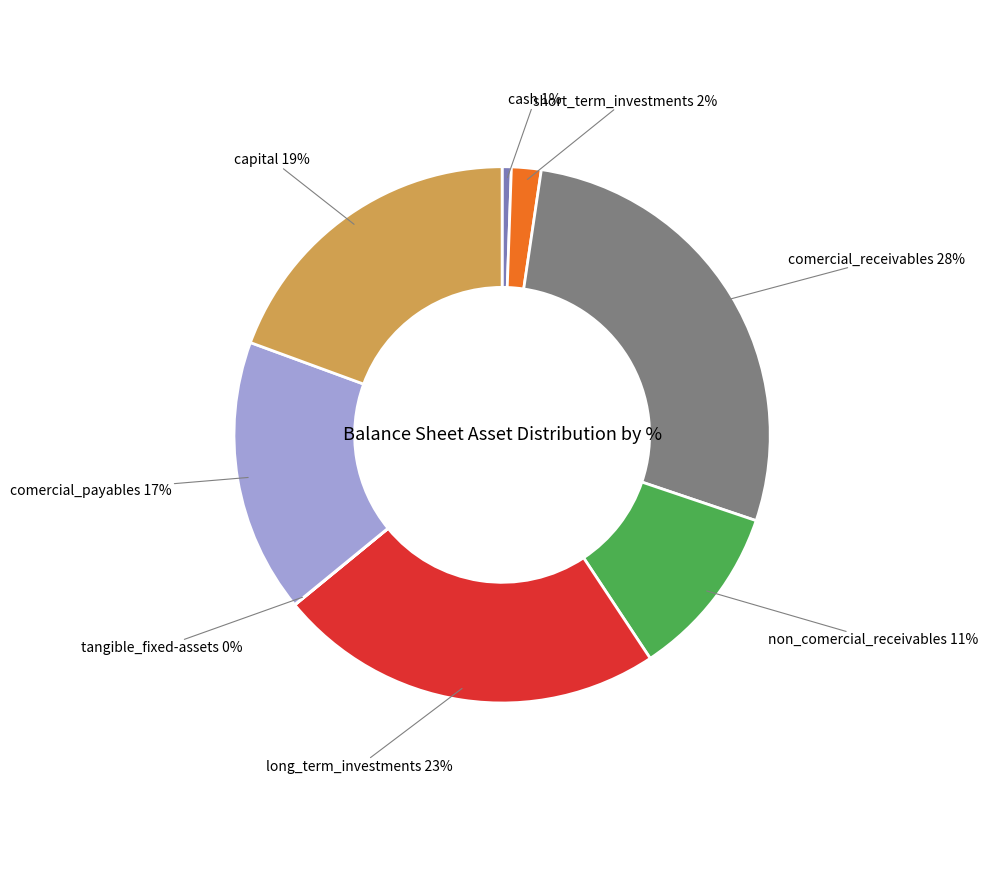

Is there a majority slice in this chart?

No